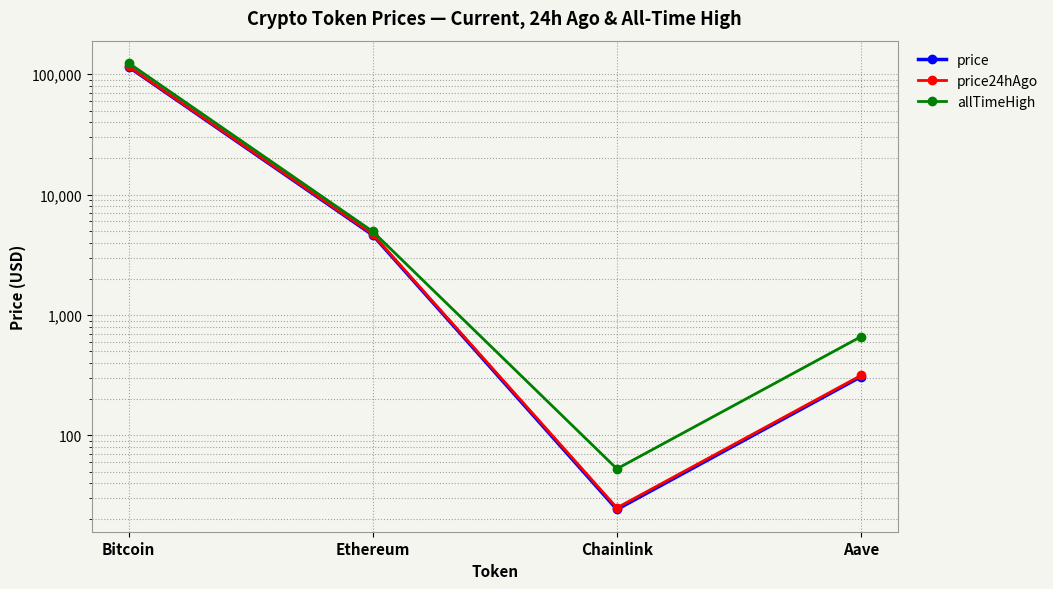

How many lines are shown in the chart?

3